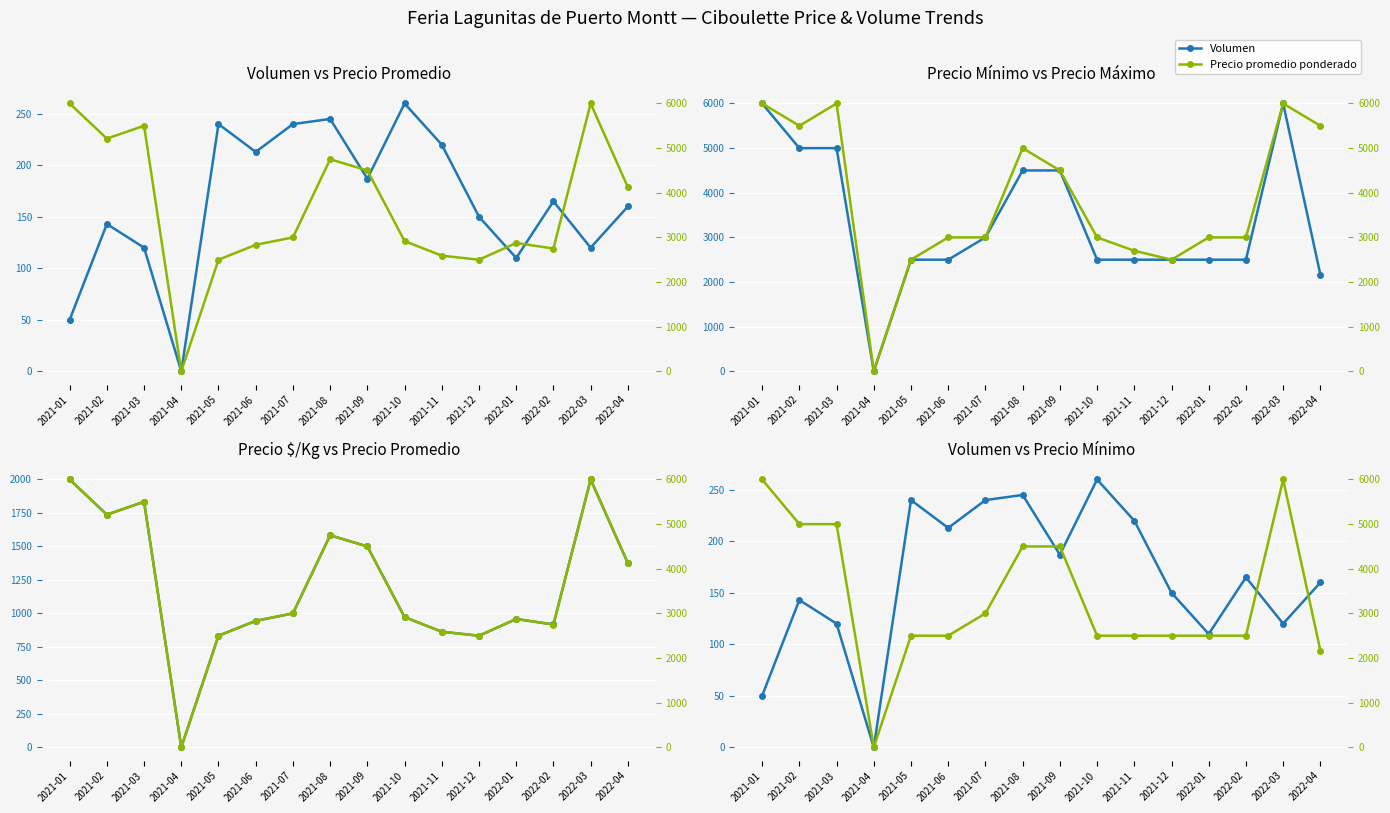

What is the average value of the Precio mínimo series?

3354